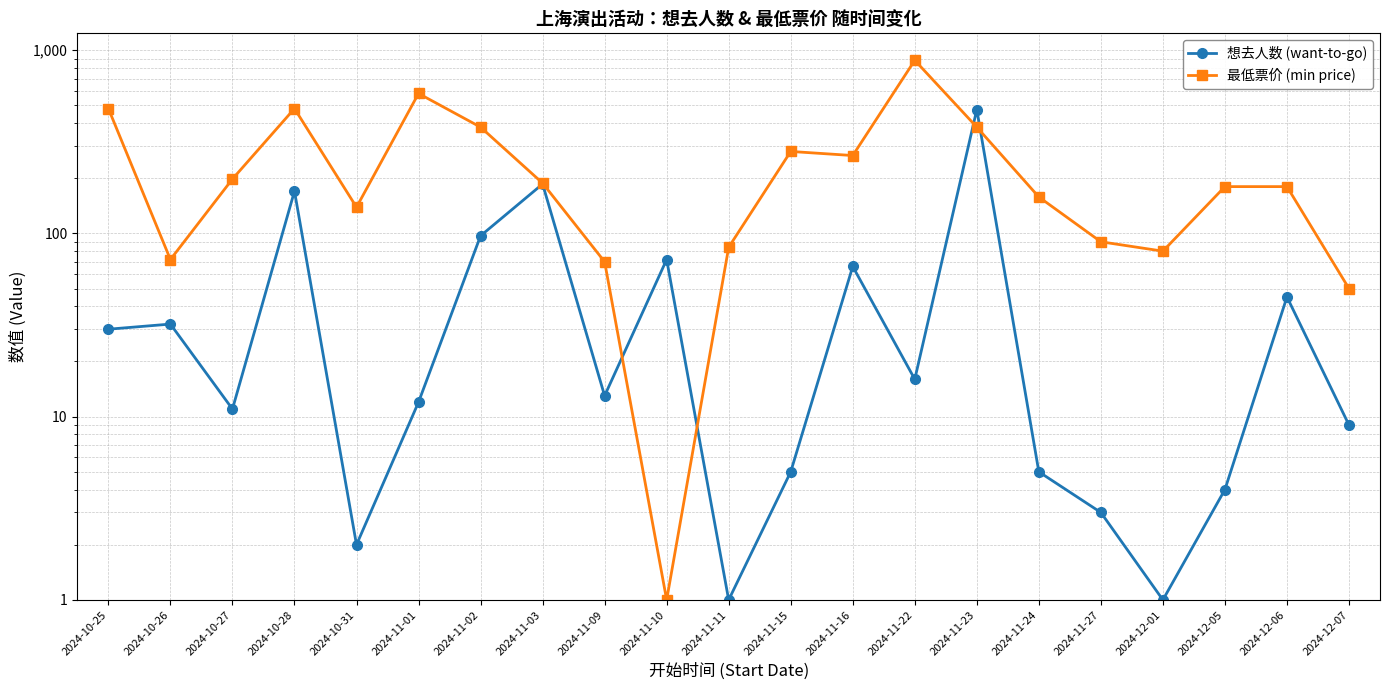

At which category does 最低票价 (min price) reach its first local valley?

2024-10-26